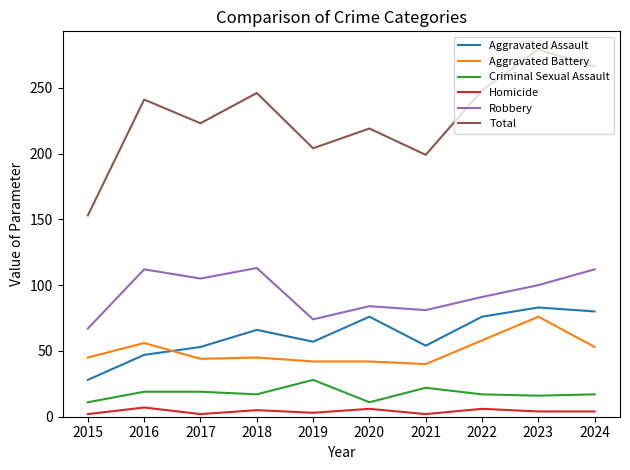

What is the difference between the Robbery values at 2022 and 2019?

17